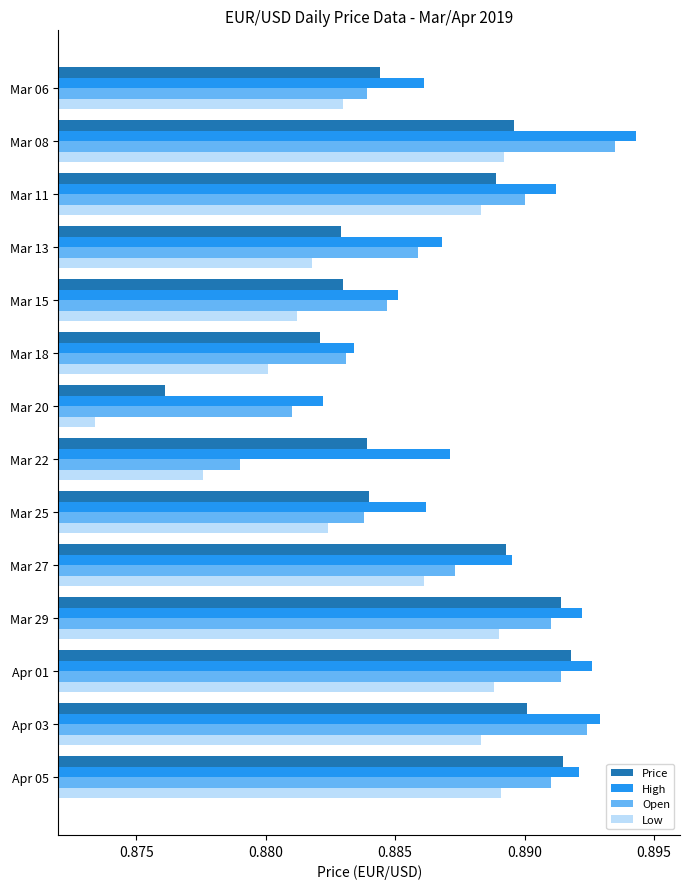

Is it true that Low equals 1.3 at Mar 20?

False